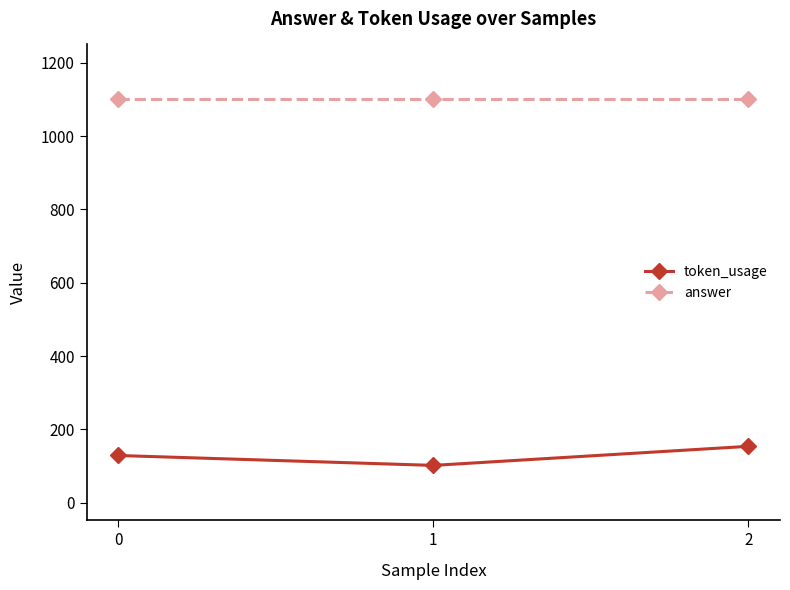

Which label corresponds to the smallest value in the chart?

1